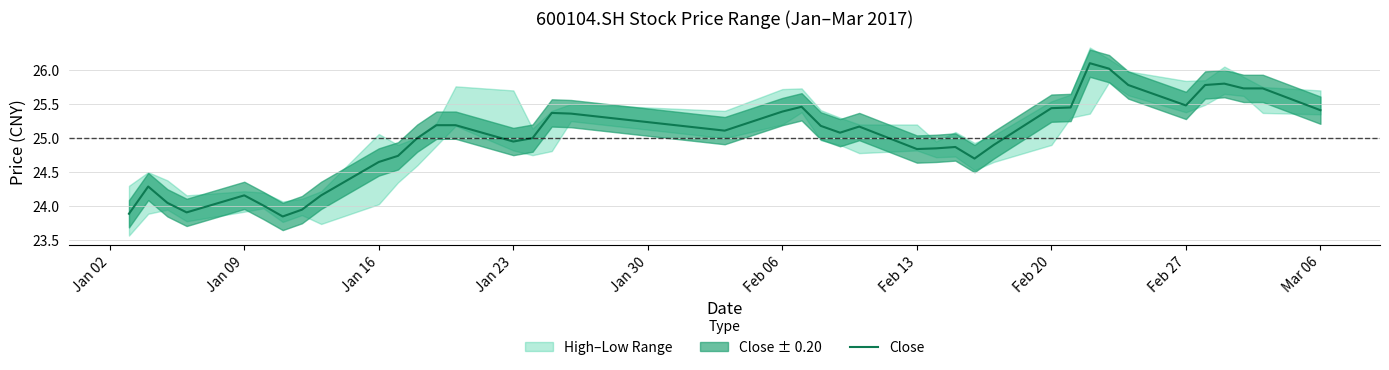

How many points are lower than both their immediate neighbors (excluding endpoints)?

8